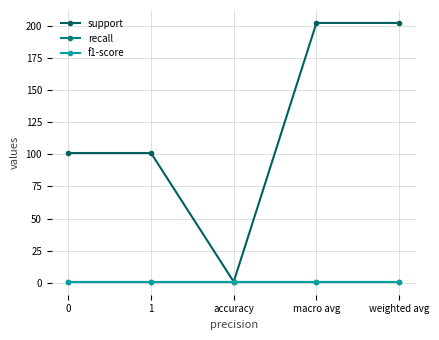

At which category is the sum across all series the highest?

macro avg